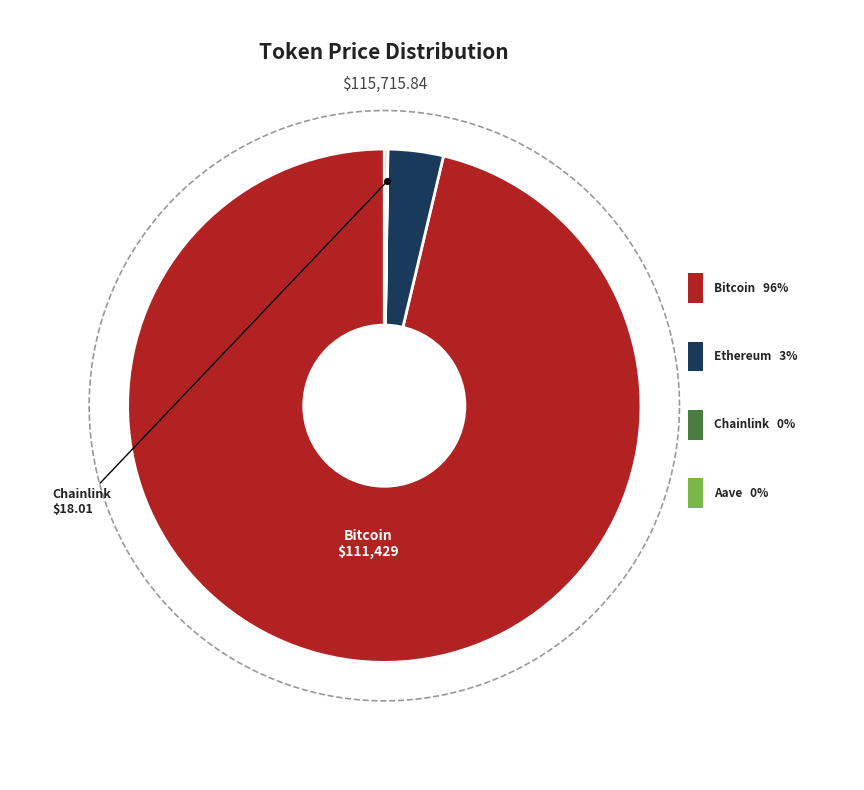

What percentage do Ethereum and Aave together represent?

3.7%